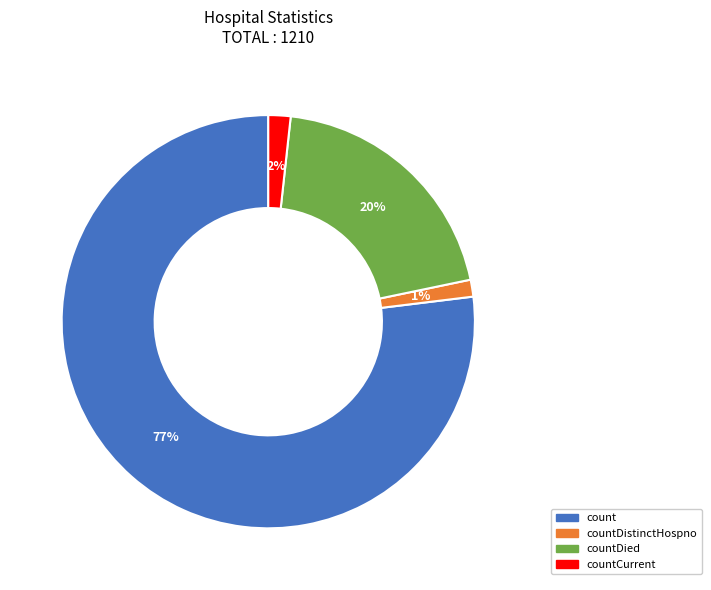

To the nearest percent, what is the difference between the largest and smallest slice percentages?

76%